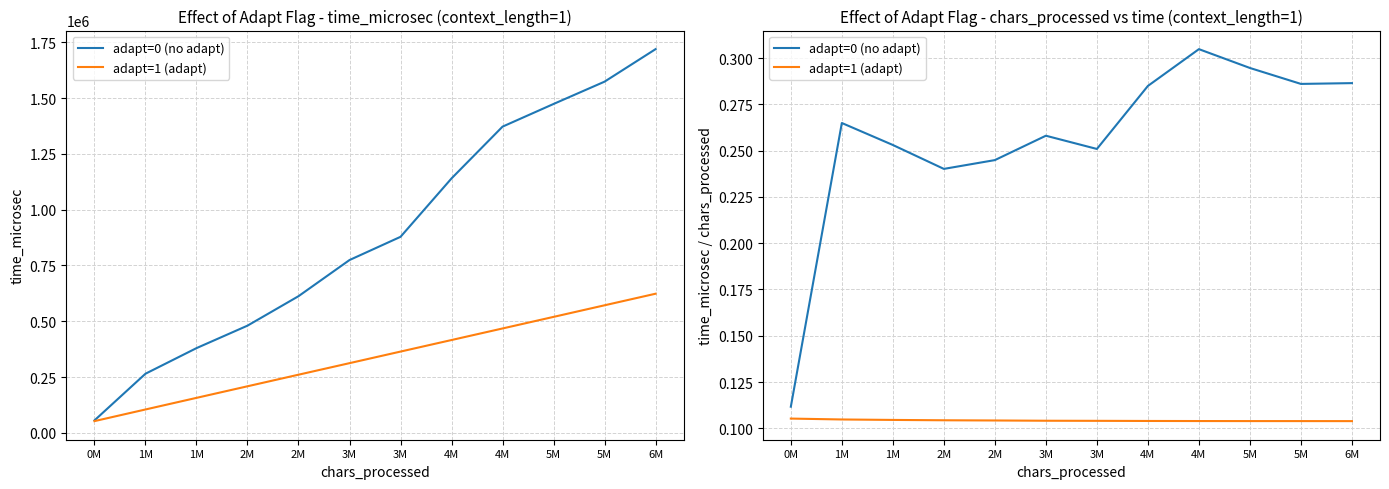

Reading right to left, extract all data points from this chart.

adapt=0 (no adapt): 6M=0.3	5M=0.3	5M=0.3	4M=0.3	4M=0.3	3M=0.3	3M=0.3	2M=0.2	2M=0.2	1M=0.3	1M=0.3	0M=0.1
adapt=1 (adapt): 6M=0.1	5M=0.1	5M=0.1	4M=0.1	4M=0.1	3M=0.1	3M=0.1	2M=0.1	2M=0.1	1M=0.1	1M=0.1	0M=0.1